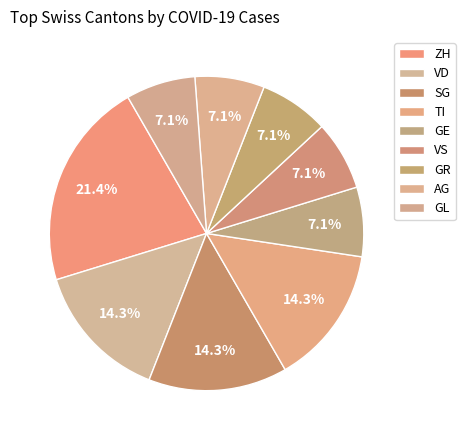

What is the change in value from SG to GE?

-25